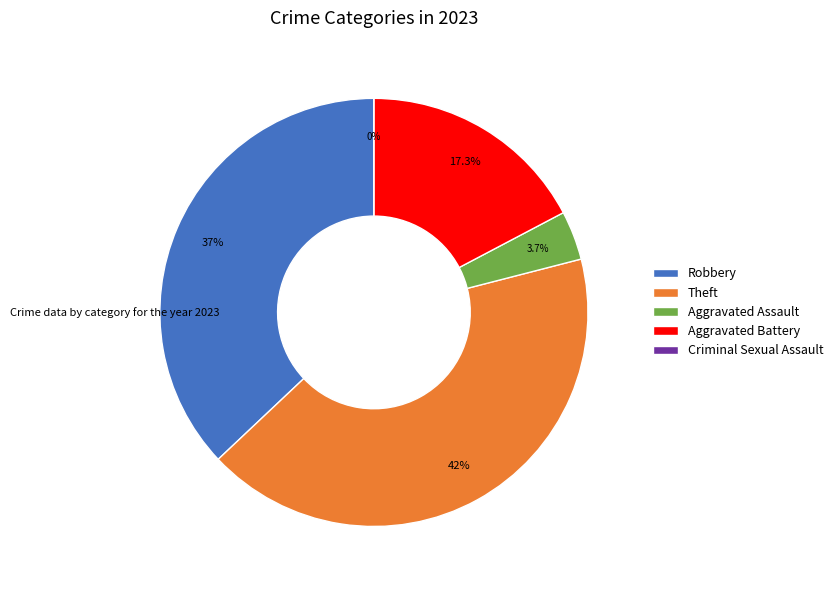

Rank the categories by value from lowest to highest.

Criminal Sexual Assault, Aggravated Assault, Aggravated Battery, Robbery, Theft